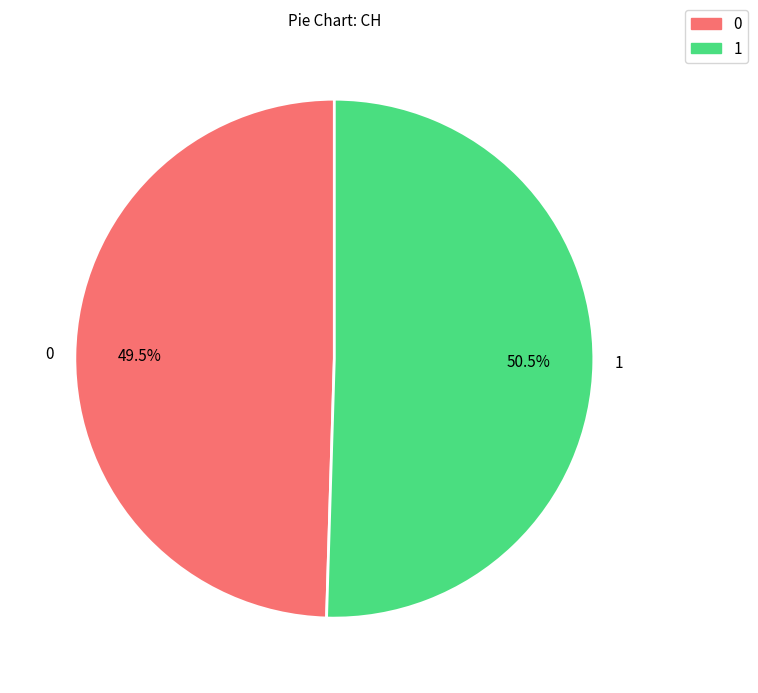

How many segments does this pie chart have?

2